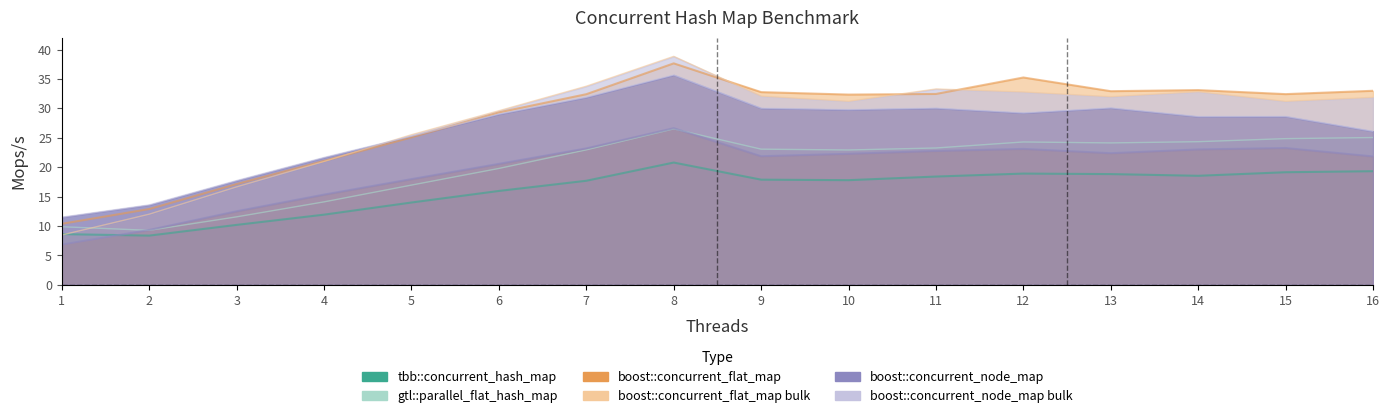

Where is boost::concurrent_flat_map nearest to the value 24?

5